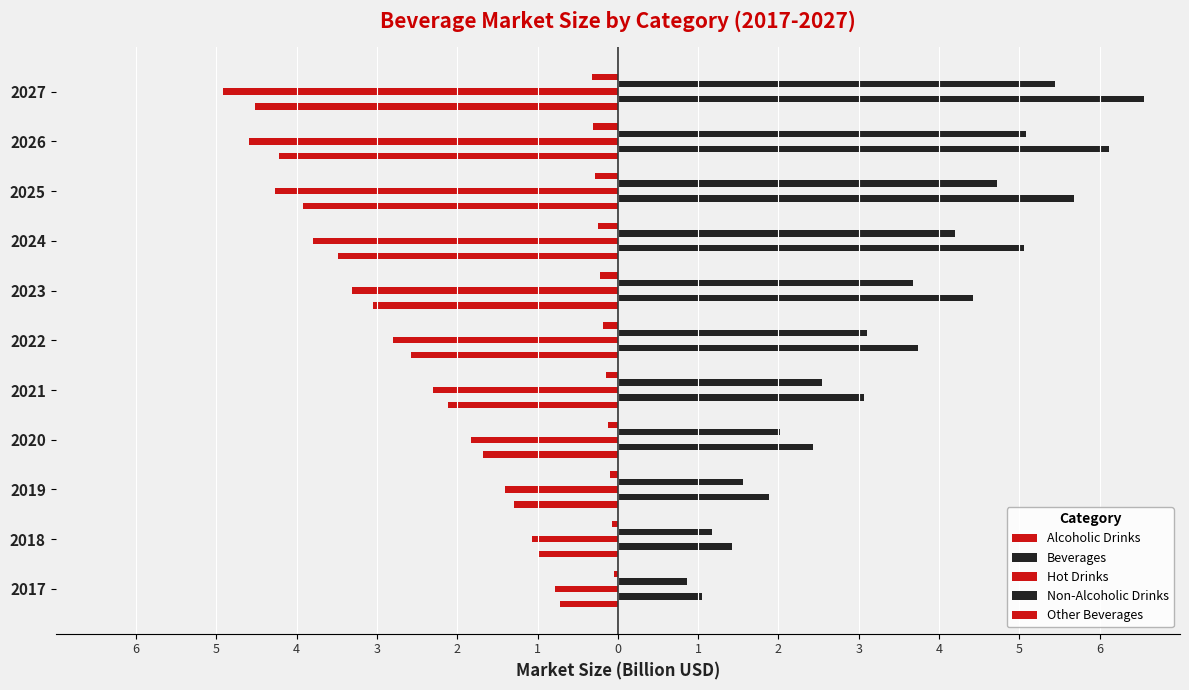

Reading left to right, transcribe all the data shown in this chart.

Alcoholic Drinks: -0.7	-1.0	-1.3	-1.7	-2.1	-2.6	-3.1	-3.5	-3.9	-4.2	-4.5
Beverages: 1.0	1.4	1.9	2.4	3.1	3.7	4.4	5.1	5.7	6.1	6.6
Hot Drinks: -0.8	-1.1	-1.4	-1.8	-2.3	-2.8	-3.3	-3.8	-4.3	-4.6	-4.9
Non-Alcoholic Drinks: 0.9	1.2	1.6	2.0	2.5	3.1	3.7	4.2	4.7	5.1	5.4
Other Beverages: -0.1	-0.1	-0.1	-0.1	-0.2	-0.2	-0.2	-0.3	-0.3	-0.3	-0.3